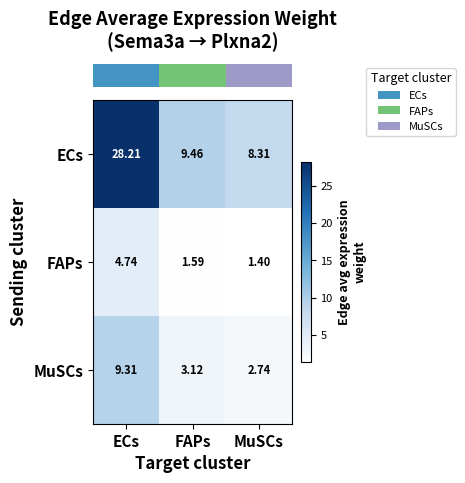

At which label does MuSCs first exceed 3?

ECs